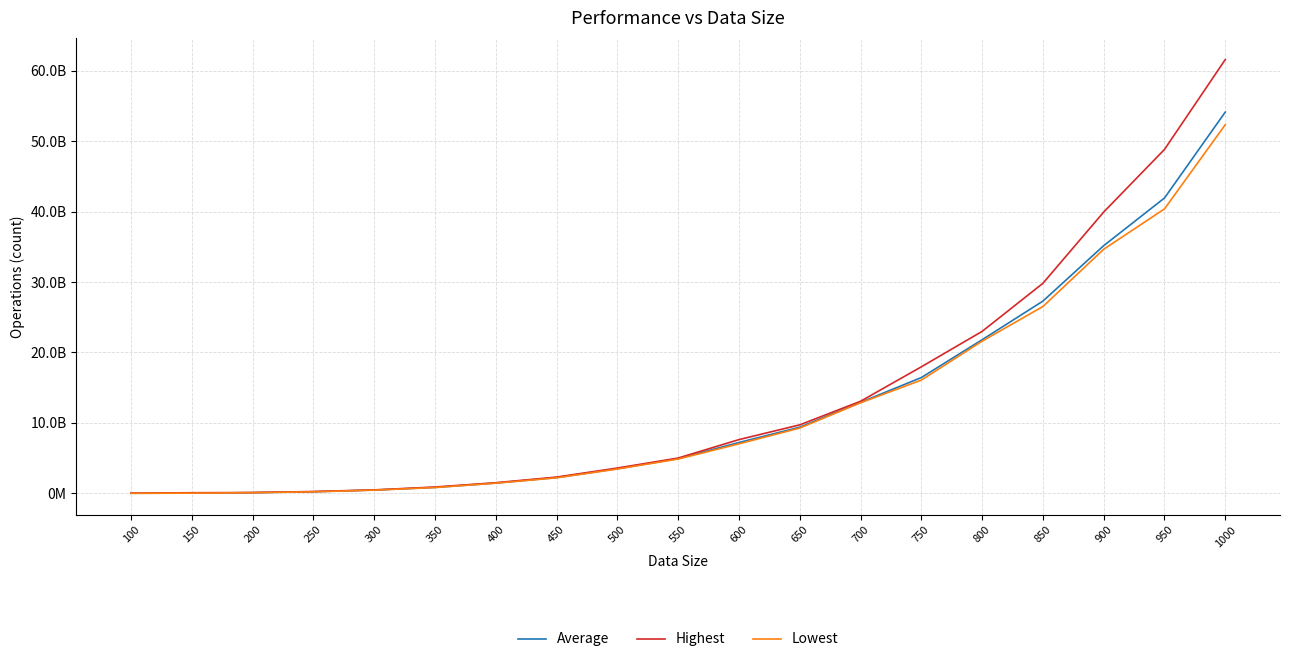

Is this an area chart (filled region under the line)?

No